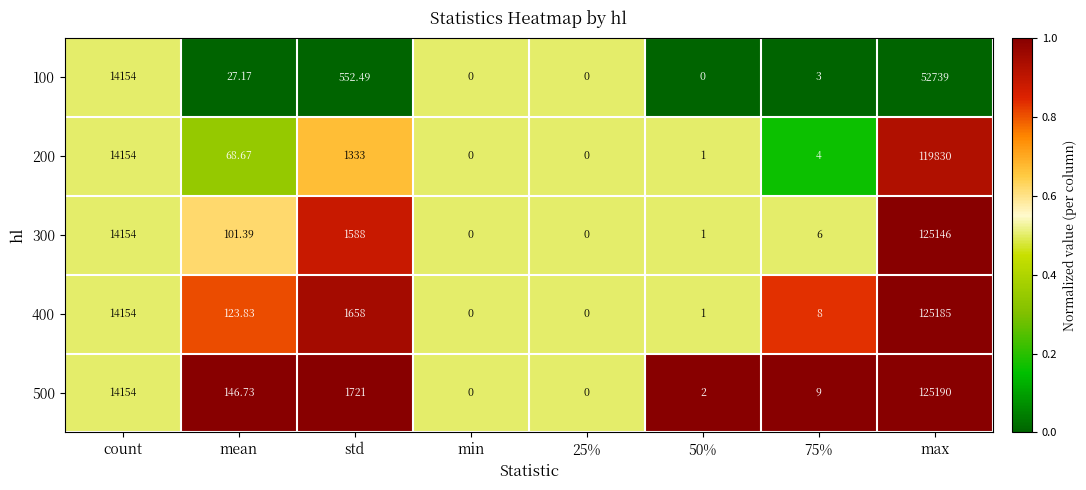

Which series changed the most between 50% and max?

500